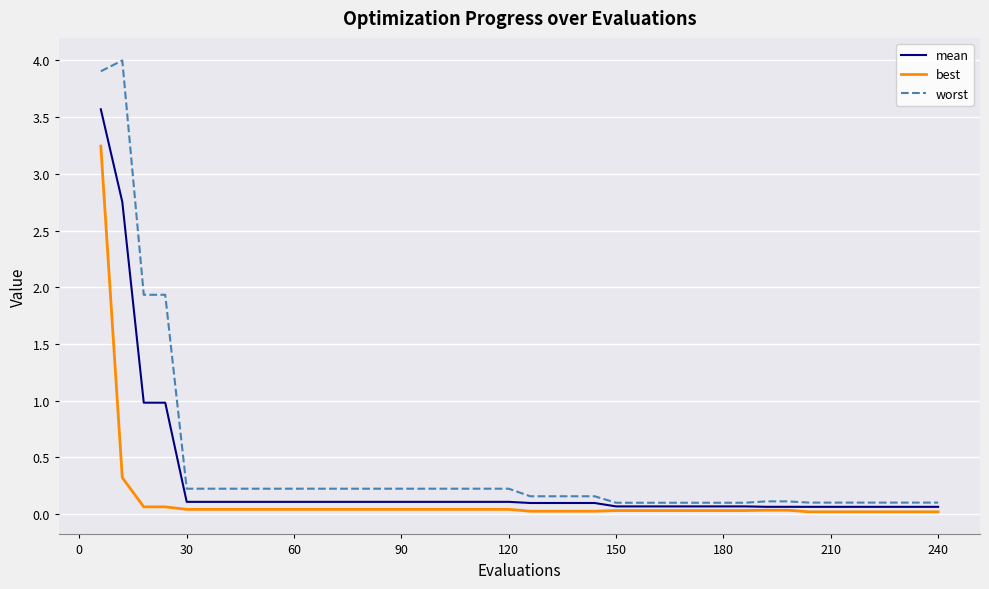

Which series has the largest range (max minus min)?

worst